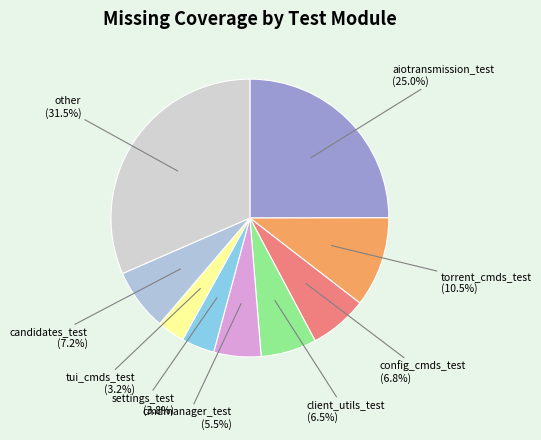

Is candidates_test the majority of the pie?

No